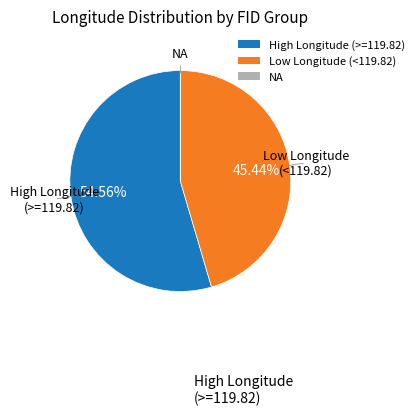

Is the sum of High Longitude (>=119.82) and Low Longitude (<119.82) greater than half?

Yes